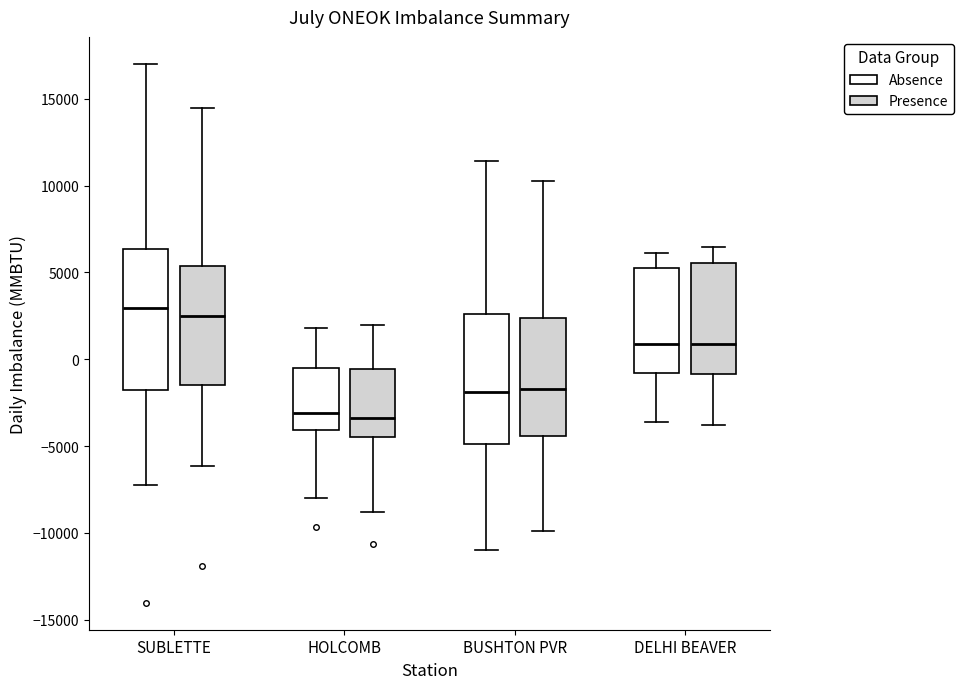

Reading left to right, transcribe this box plot: for each box, give where its median line is, the range the box spans, and where its two whiskers end, as read against the y-axis. The values are not printed on the chart, so give them approximately, as read against the axis.

SUBLETTE (Absence): median 3000, box -2000 to 6500, whiskers -7000 to 17000
SUBLETTE (Presence): median 2500, box -1500 to 5500, whiskers -6000 to 14500
HOLCOMB (Absence): median -3000, box -4000 to -500, whiskers -8000 to 2000
HOLCOMB (Presence): median -3500, box -4500 to -500, whiskers -9000 to 2000
BUSHTON PVR (Absence): median -2000, box -5000 to 2500, whiskers -11000 to 11500
BUSHTON PVR (Presence): median -1500, box -4500 to 2500, whiskers -10000 to 10500
DELHI BEAVER (Absence): median 1000, box -1000 to 5500, whiskers -3500 to 6000
DELHI BEAVER (Presence): median 1000, box -1000 to 5500, whiskers -4000 to 6500